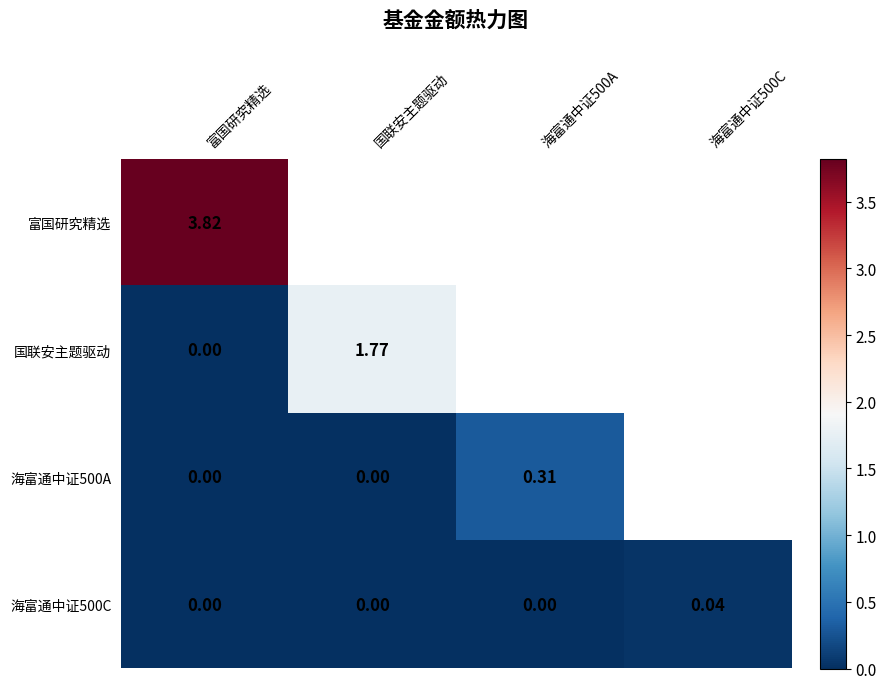

Is the value of 海富通中证500A at 海富通中证500C greater than the value of 富国研究精选 at 国联安主题驱动?

No